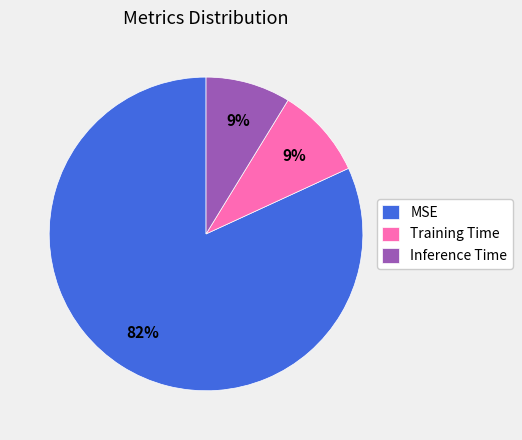

How many slices are in this pie chart?

3